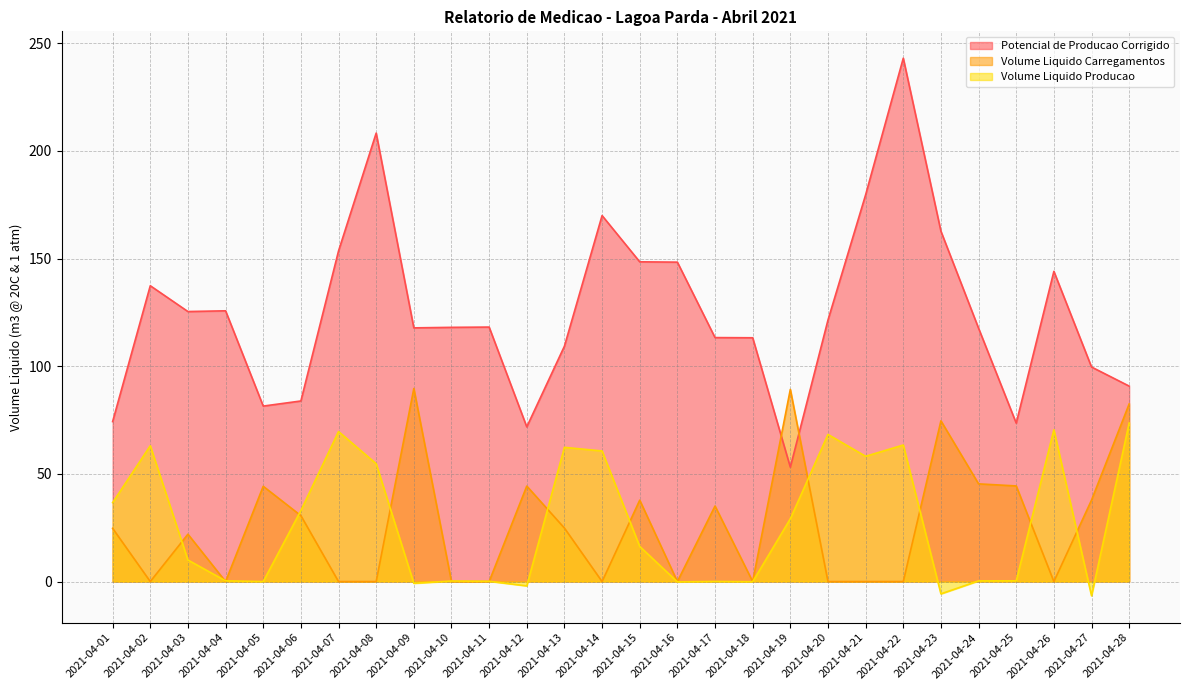

Reading left to right, list all the values displayed in this chart.

Potencial de Producao Corrigido: 74.3	137.4	125.4	125.7	81.5	83.9	153.5	208.2	117.8	118.0	118.2	71.8	109.3	169.9	148.5	148.3	113.3	113.2	53.1	121.4	179.6	243.0	162.7	117.6	73.6	144.0	99.6	90.8
Volume Liquido Carregamentos: 24.7	0.0	22.0	0.0	44.2	30.6	0.0	0.0	89.6	0.0	0.0	44.3	24.8	0.0	37.8	0.0	35.1	0.0	89.2	0.0	0.0	0.0	74.6	45.4	44.4	0.0	37.8	82.5
Volume Liquido Producao: 36.6	63.1	10.0	0.3	-0.0	33.0	69.7	54.7	-0.8	0.2	0.1	-2.0	62.3	60.6	16.3	-0.2	0.0	-0.1	29.2	68.3	58.2	63.4	-5.7	0.3	0.3	70.5	-6.6	73.6